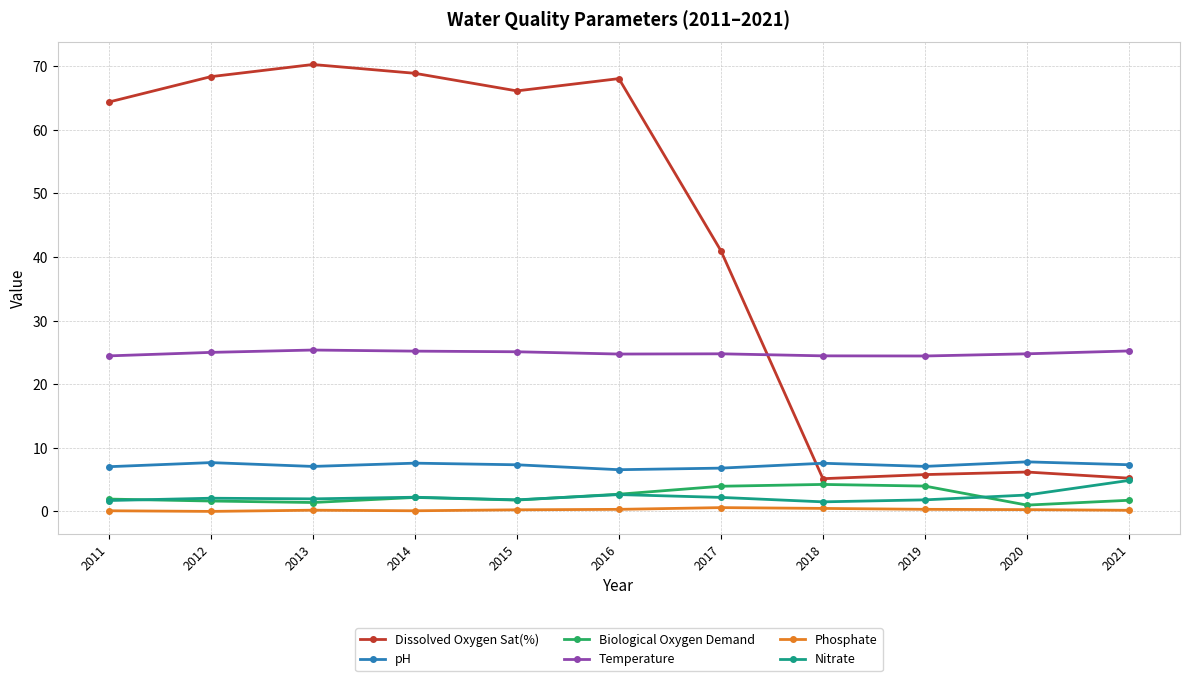

Which series has the widest spread of values?

Dissolved Oxygen Sat(%)